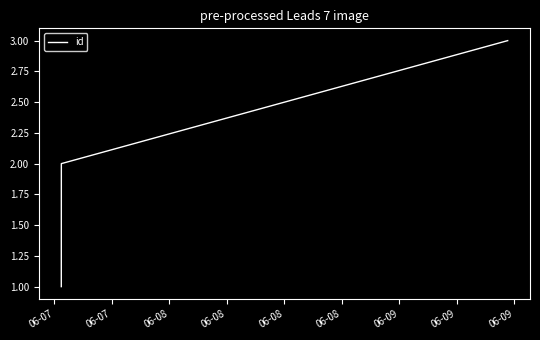

What is the maximum value shown in the chart?

3